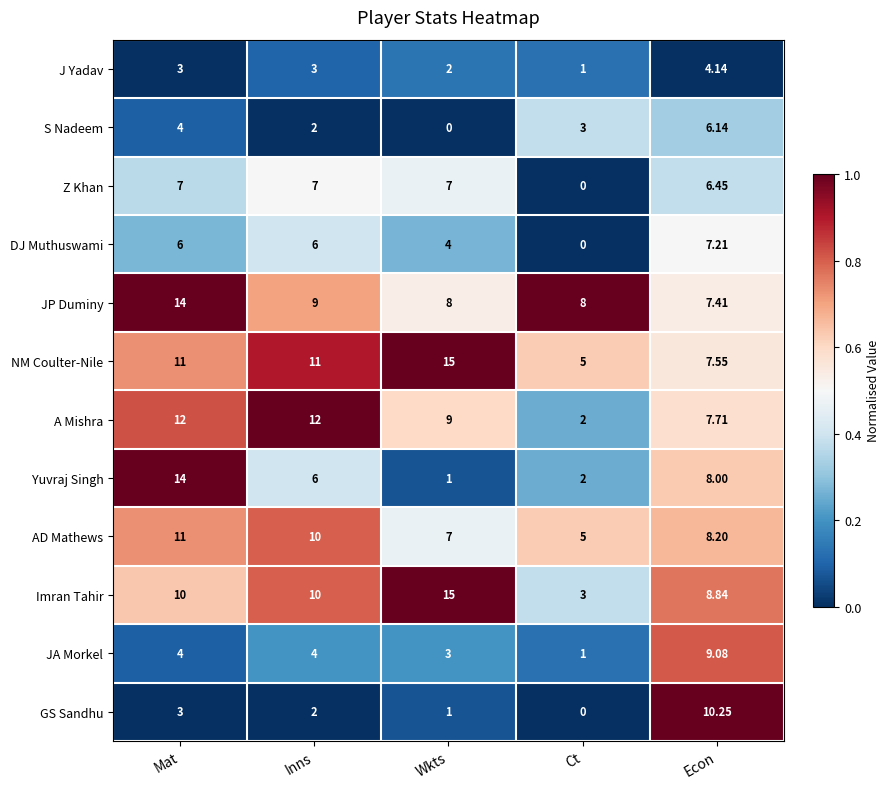

At which category is the sum across all series the highest?

Mat